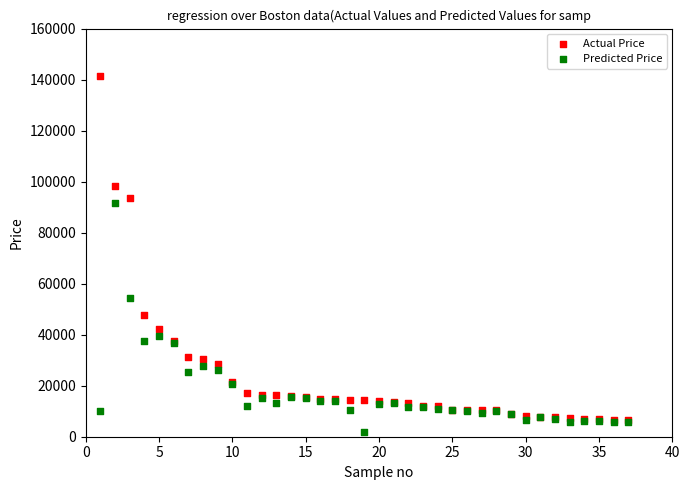

Across all series, what Y value is closest to 71748?

54327